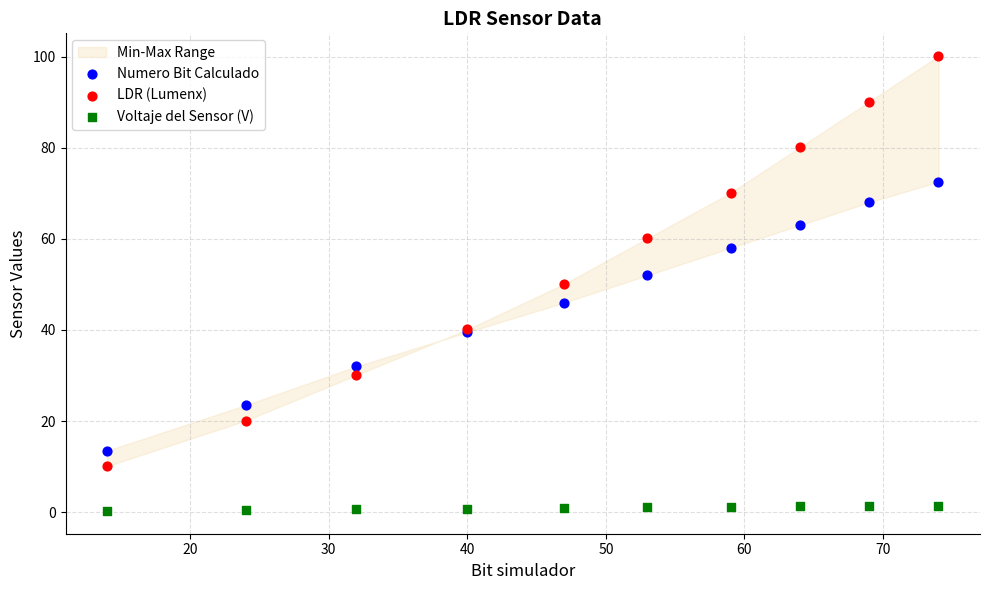

Which series contains the lowest Y value?

Voltaje del Sensor (V)